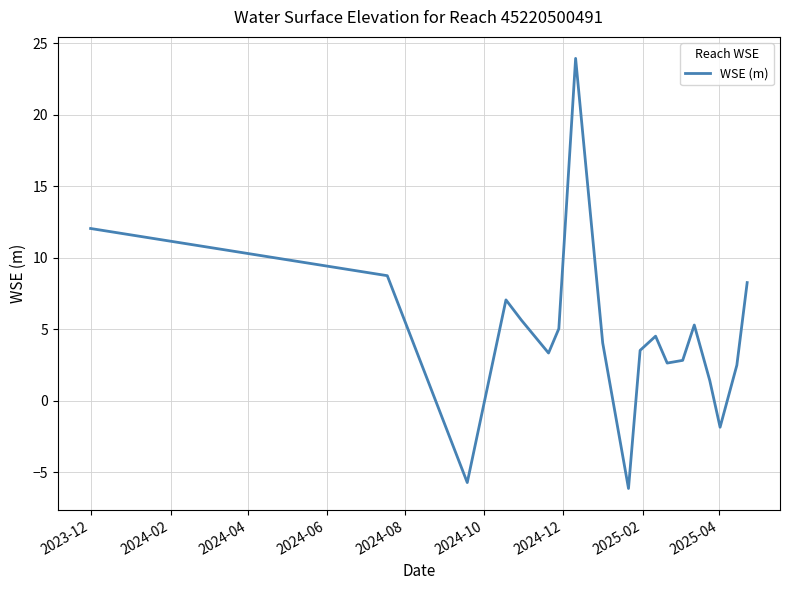

What is the difference between the maximum and minimum values?

30.1